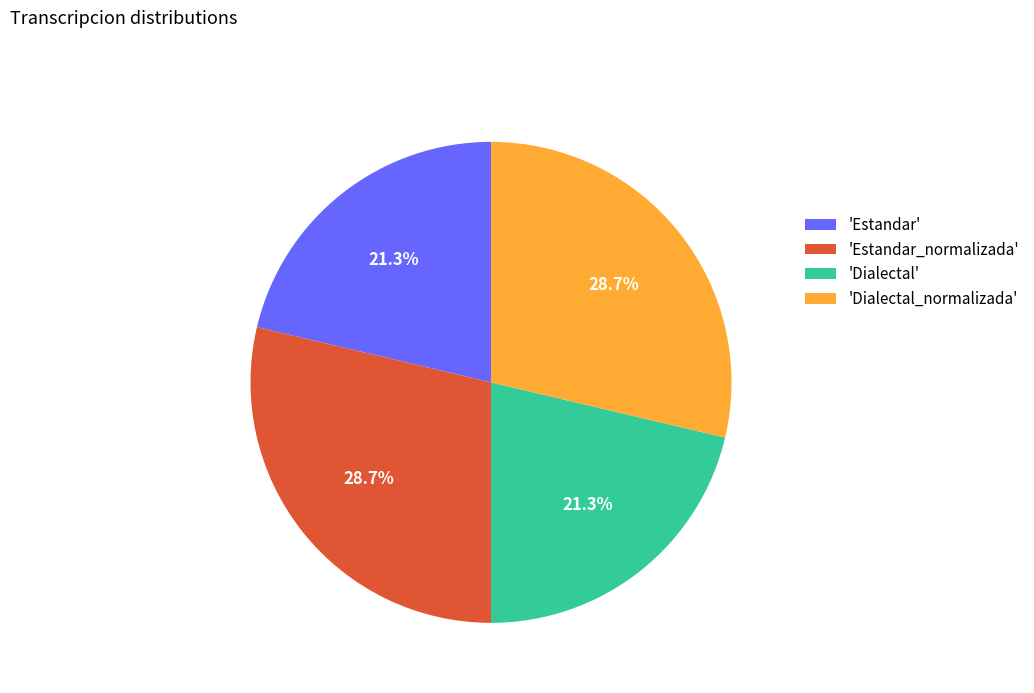

How many slices are in this pie chart?

4